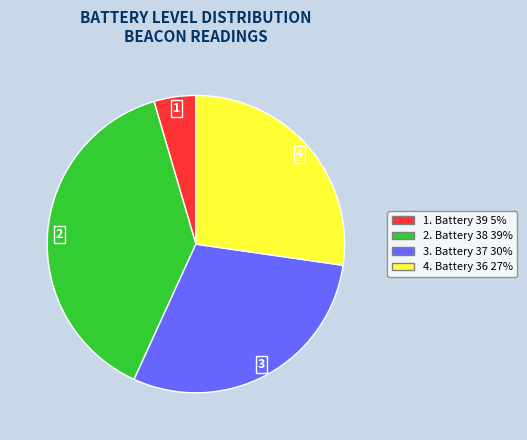

Does any single category account for the majority?

No